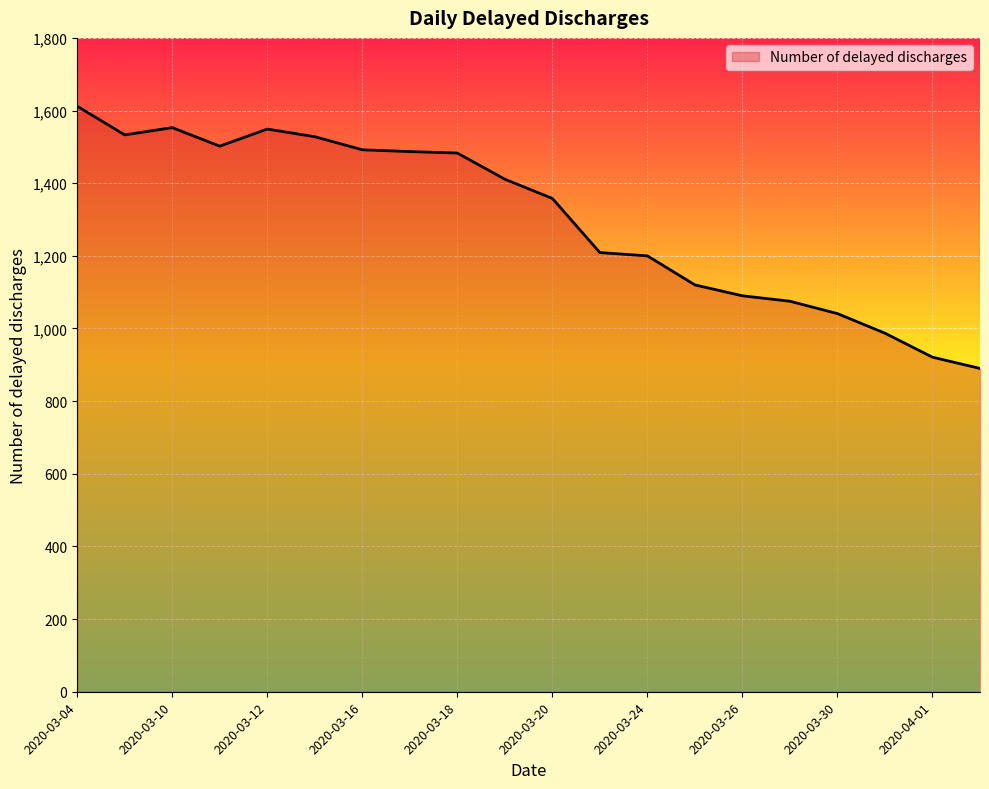

What is the greatest value displayed?

1612